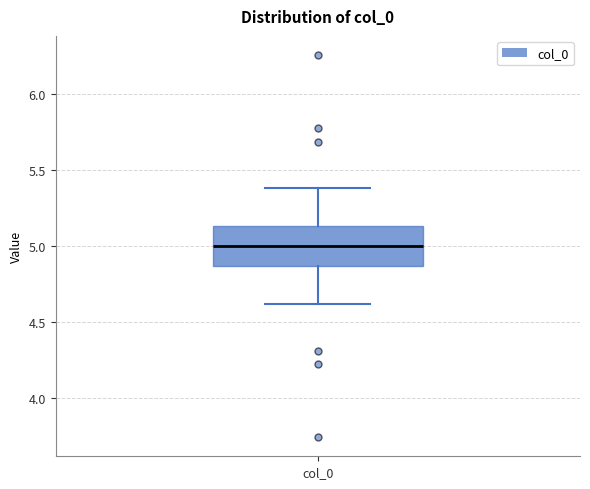

Read this box plot against the y-axis: the position of the median line, the range covered by the box, and the ends of both whiskers. The values are not printed on the chart, so give them approximately, as read against the axis.

median 5.00, box 4.85 to 5.15, whiskers 4.60 to 5.40